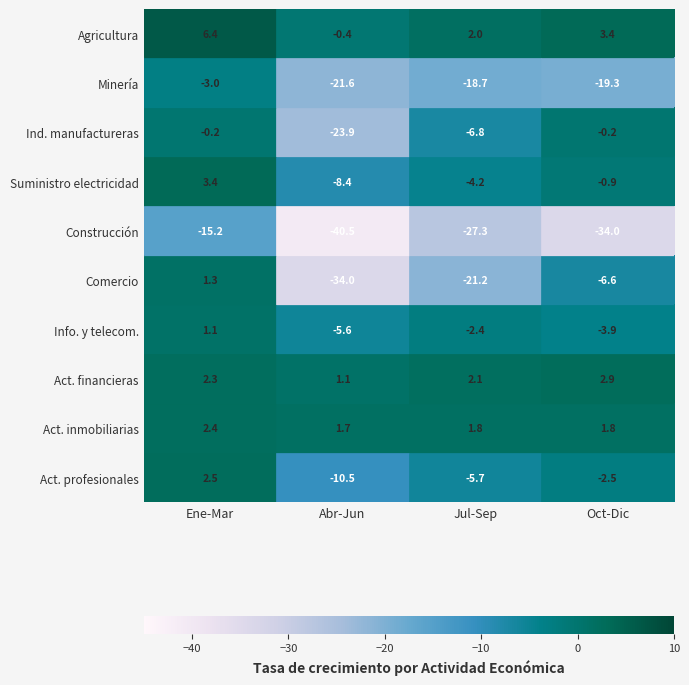

What is the total value across all series at Ene-Mar?

1.0